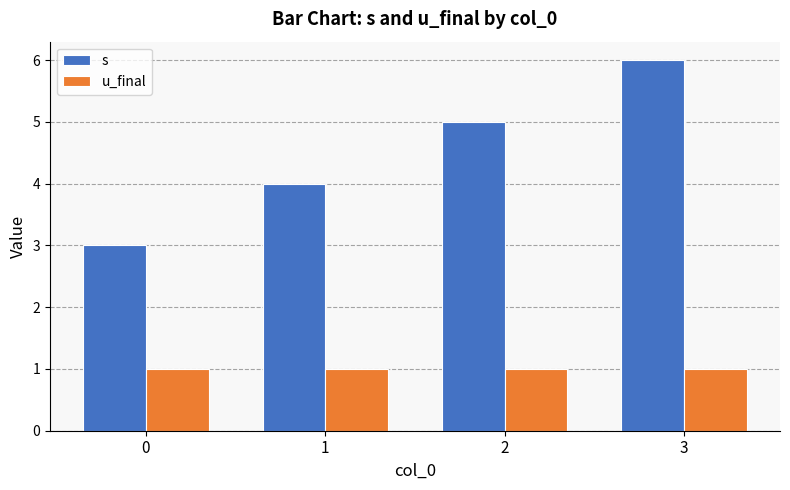

Which series changed the most between 1 and 2?

s